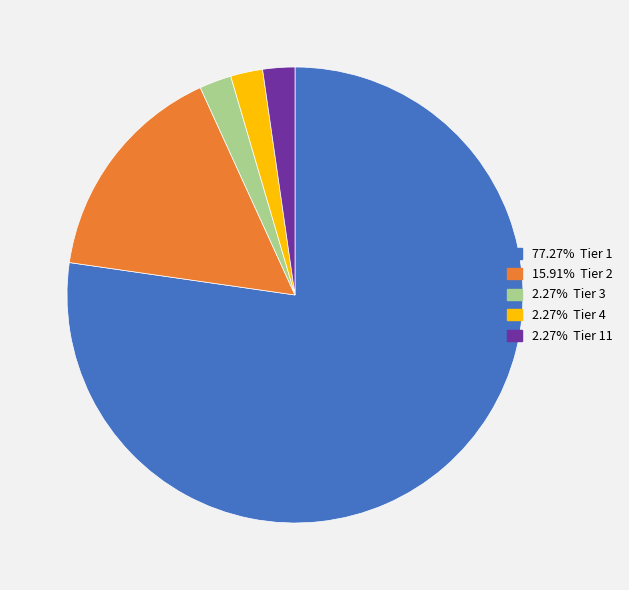

How many segments does this pie chart have?

5